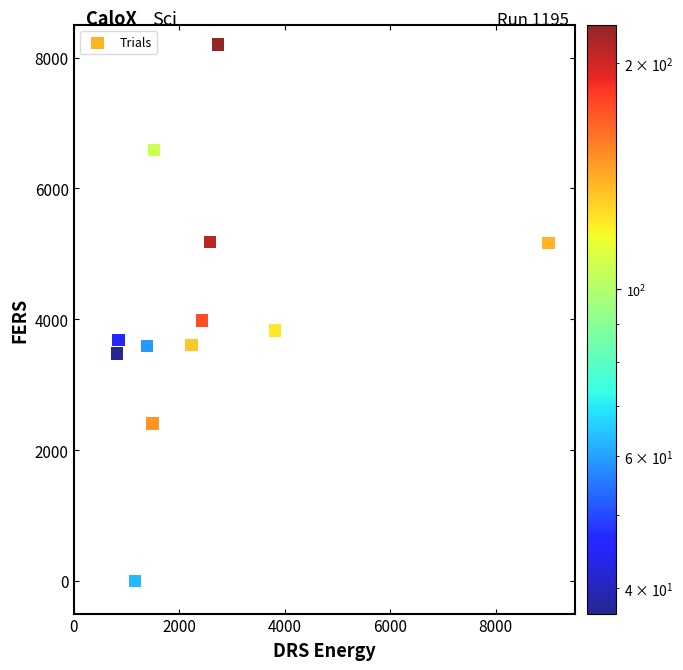

What is the average Y value?

4143.2